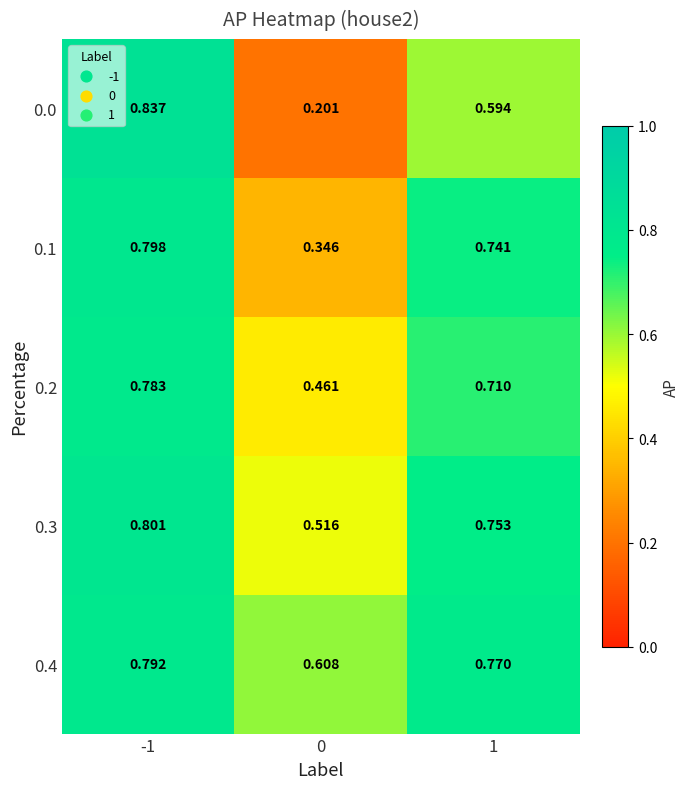

Is the value of 0.2 at 1 greater than the value of 0.0 at 1?

Yes